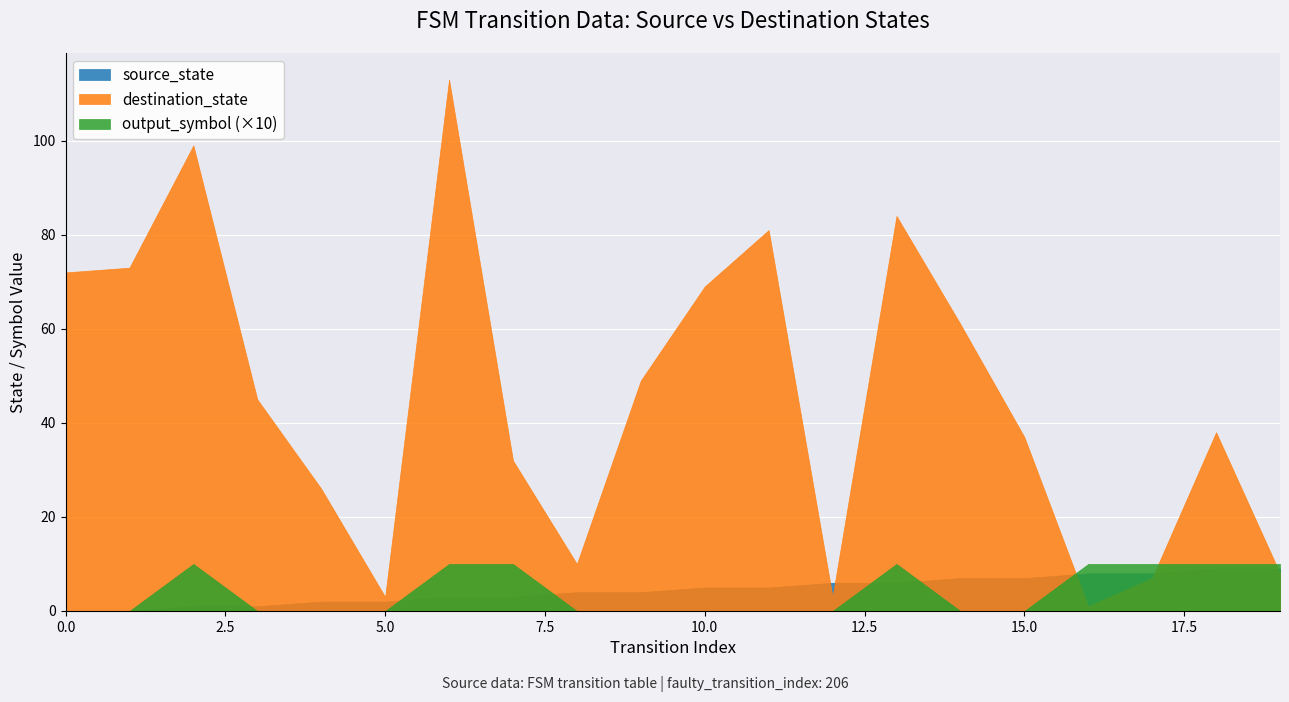

Rank the series by their maximum value, from highest to lowest.

destination_state, output_symbol (×10), source_state